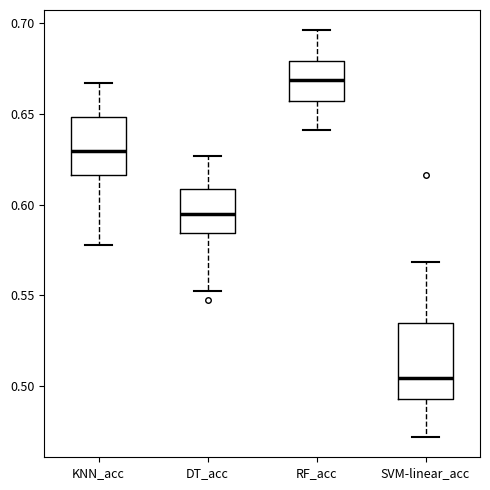

Reading left to right, read every box against the y-axis: the position of its median line, the range the box covers, and the ends of its whiskers. The values are not printed on the chart, so give them approximately, as read against the axis.

KNN_acc: median 0.630, box 0.615 to 0.650, whiskers 0.580 to 0.665
DT_acc: median 0.595, box 0.585 to 0.610, whiskers 0.550 to 0.625
RF_acc: median 0.670, box 0.655 to 0.680, whiskers 0.640 to 0.695
SVM-linear_acc: median 0.505, box 0.495 to 0.535, whiskers 0.470 to 0.570